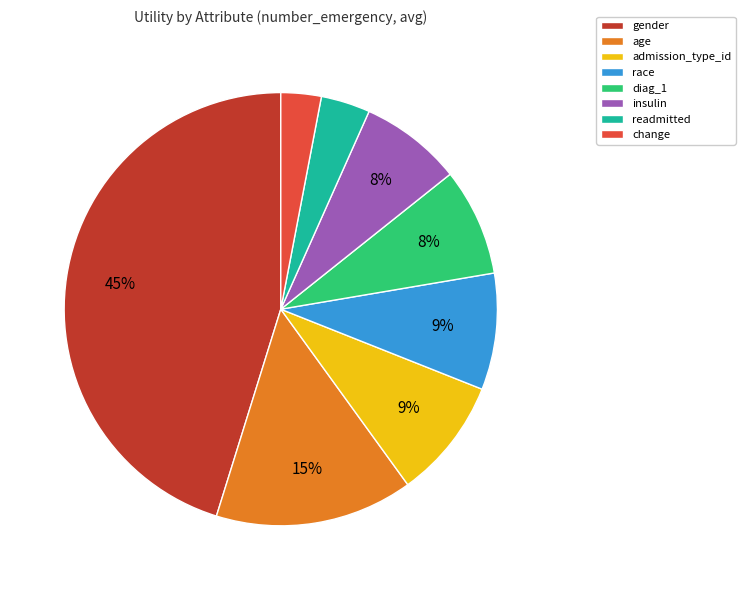

Is there a majority slice in this chart?

No